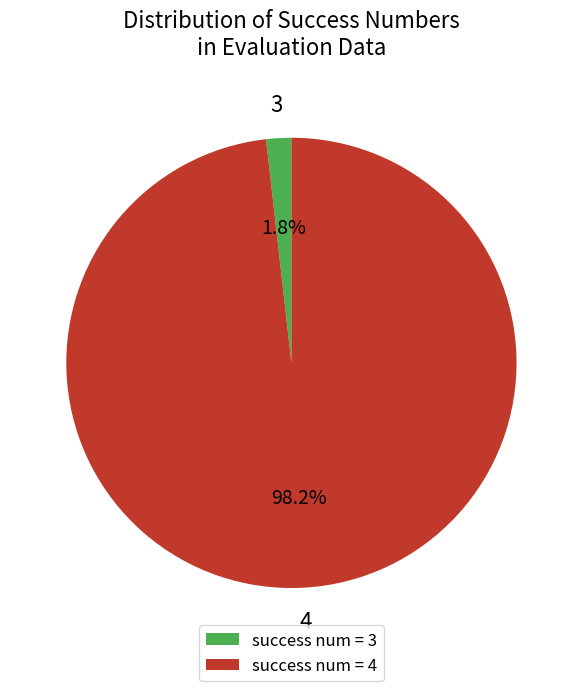

Which category has the smallest portion of the pie?

success num = 3